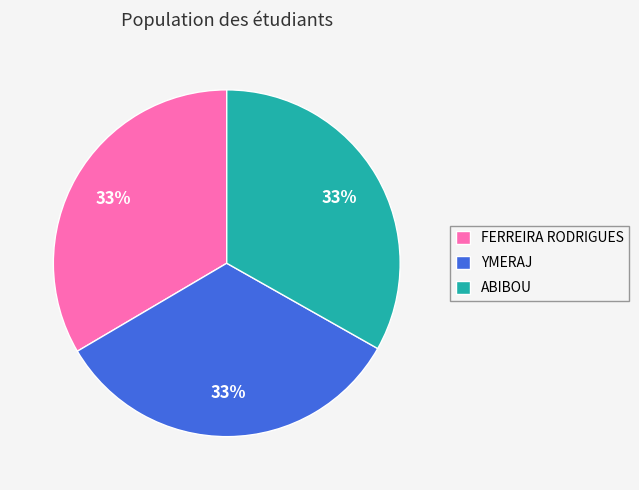

Does ABIBOU represent more than half of the total?

No